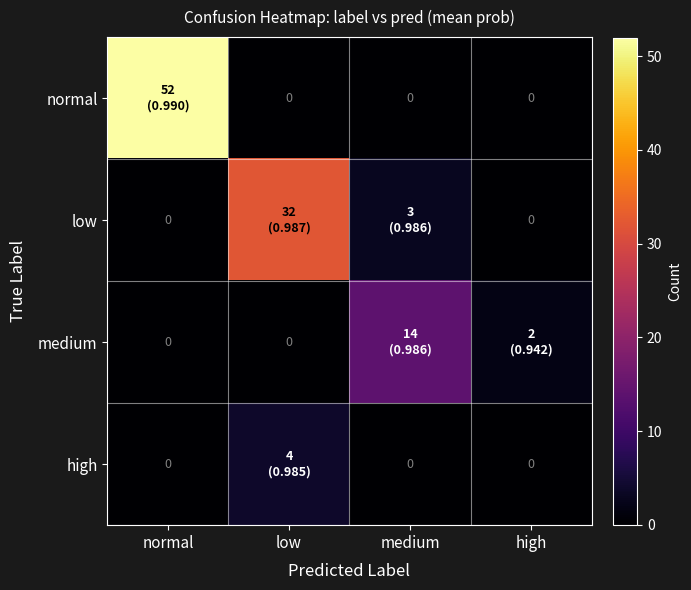

How many positive values does the normal series have?

1